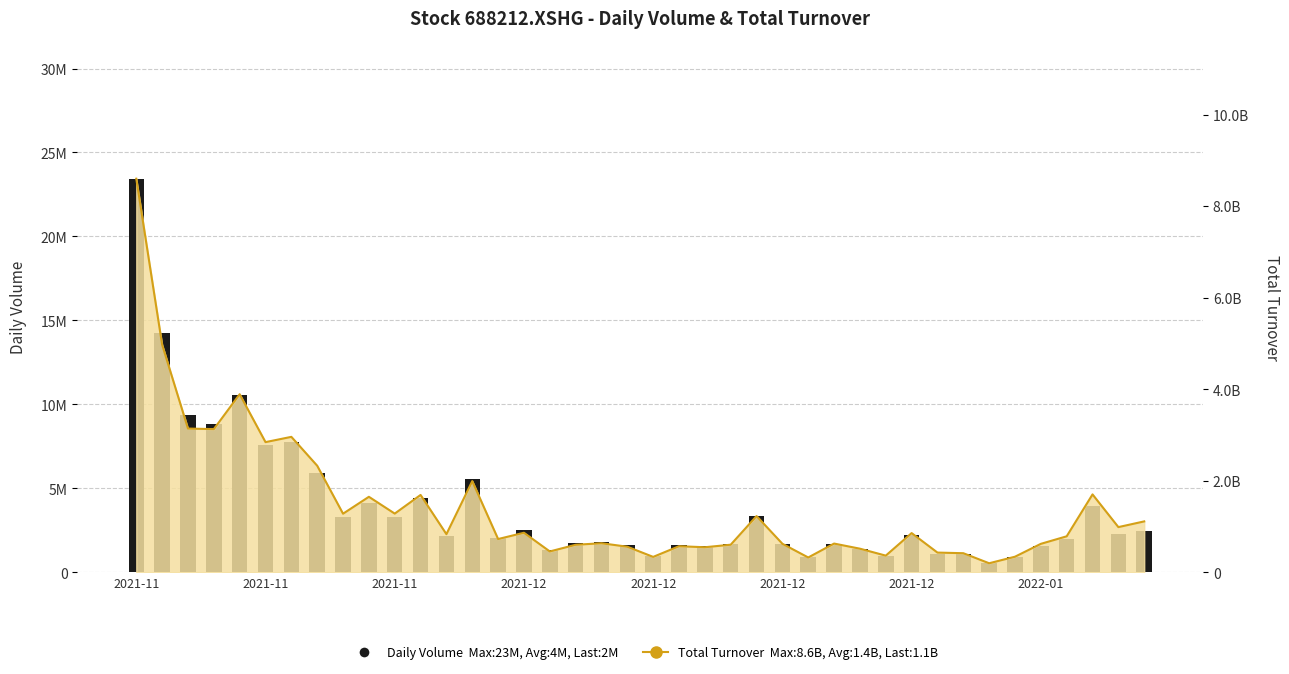

Which category has the highest value across all series?

2021-11